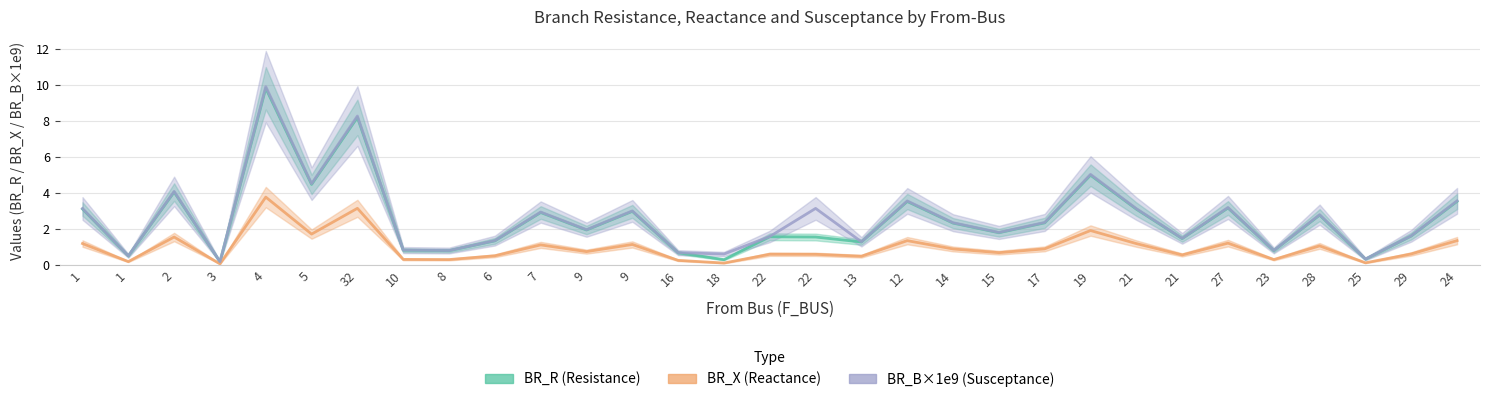

Which category has the highest value in the BR_R (Resistance) series?

4